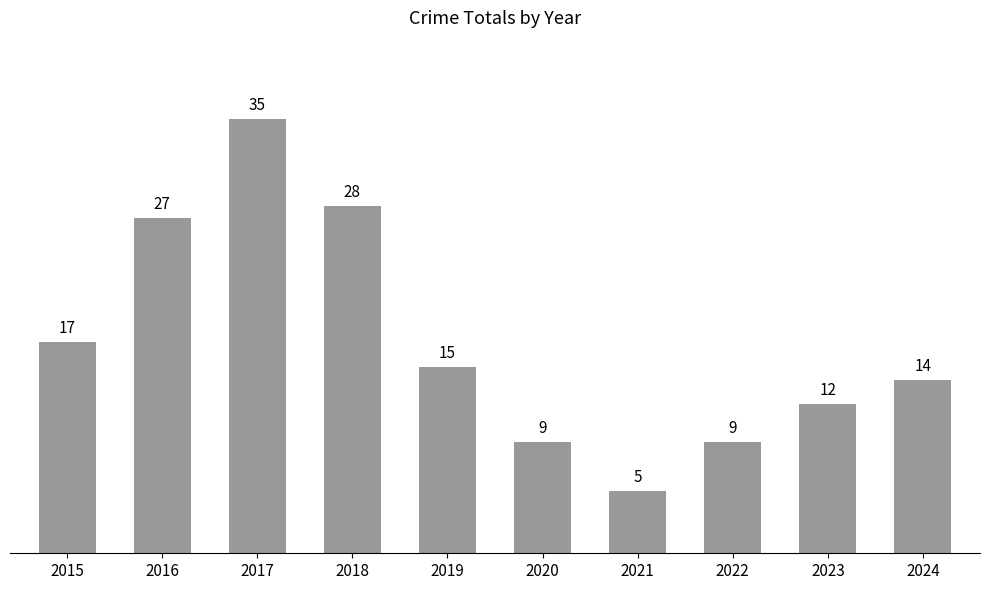

Which label corresponds to the largest value in the chart?

2017